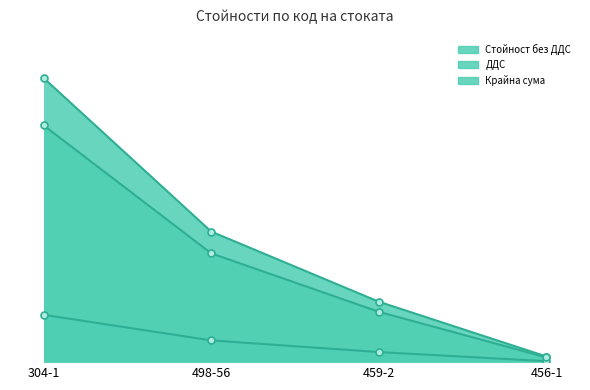

Reading right to left, extract all data points from this chart.

Стойност без ДДС: 456-1=5.1	459-2=54.7	498-56=118.2	304-1=257.1
ДДС: 456-1=1.0	459-2=10.9	498-56=23.6	304-1=51.4
Крайна сума: 456-1=6.1	459-2=65.6	498-56=141.8	304-1=308.6